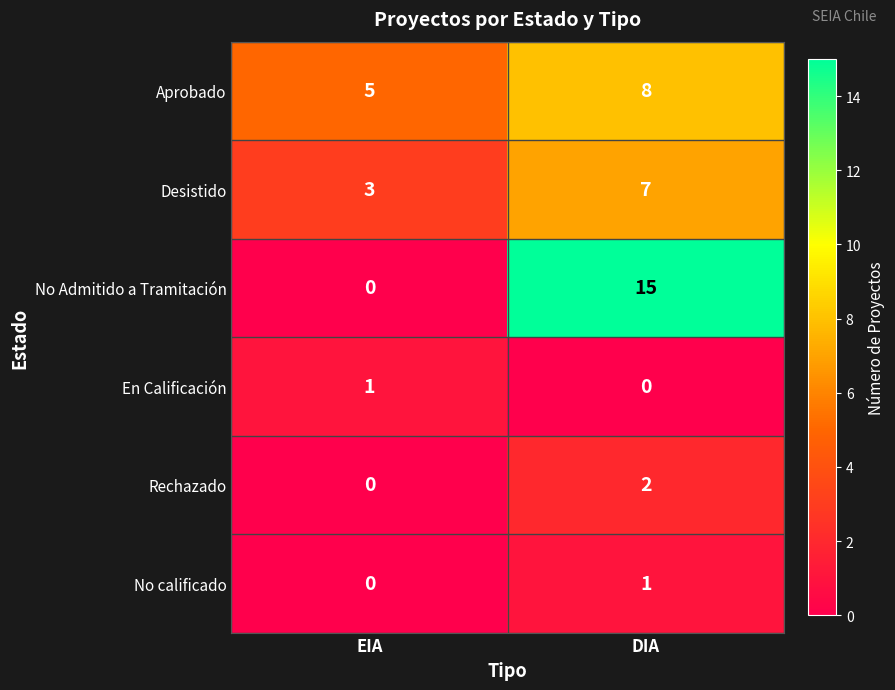

Reading left to right, extract all data points from this chart.

Aprobado: 5	8
Desistido: 3	7
No Admitido a Tramitación: 0	15
En Calificación: 1	0
Rechazado: 0	2
No calificado: 0	1